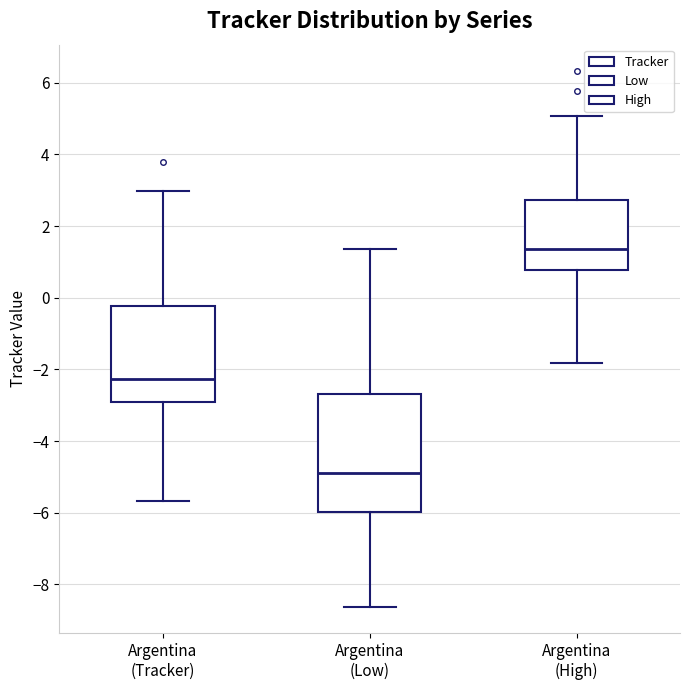

Reading left to right, transcribe this box plot: for each box, give where its median line is, the range the box spans, and where its two whiskers end, as read against the y-axis. The values are not printed on the chart, so give them approximately, as read against the axis.

Argentina (Tracker): median -2.2, box -2.8 to -0.2, whiskers -5.6 to 3.0
Argentina (Low): median -4.8, box -6.0 to -2.6, whiskers -8.6 to 1.4
Argentina (High): median 1.4, box 0.8 to 2.8, whiskers -1.8 to 5.0